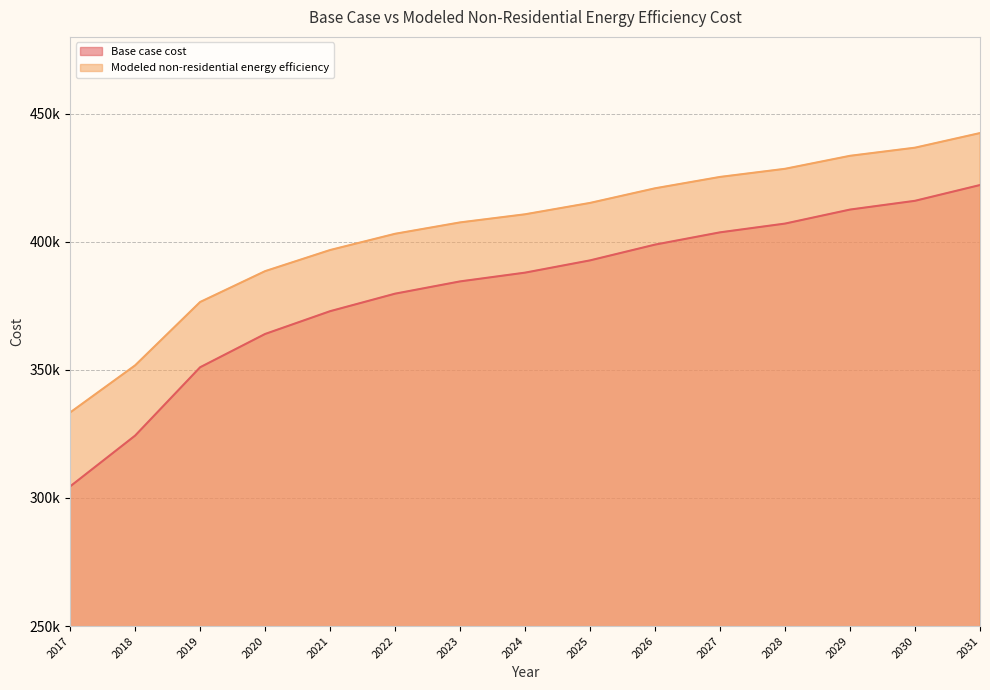

Does the chart display data point markers on the line(s)?

No